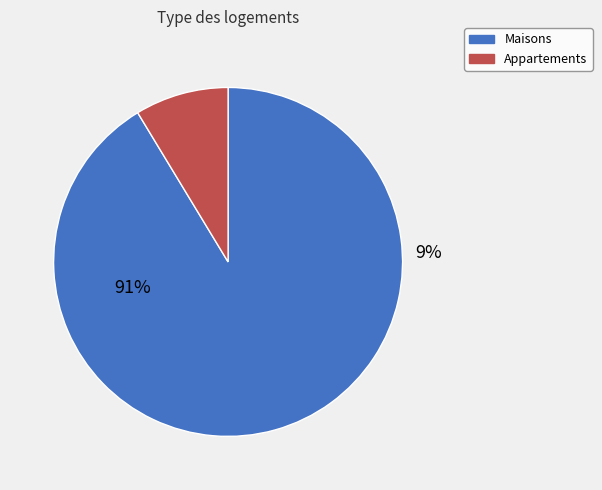

Do 7 and 5 together represent more than half of the pie?

No